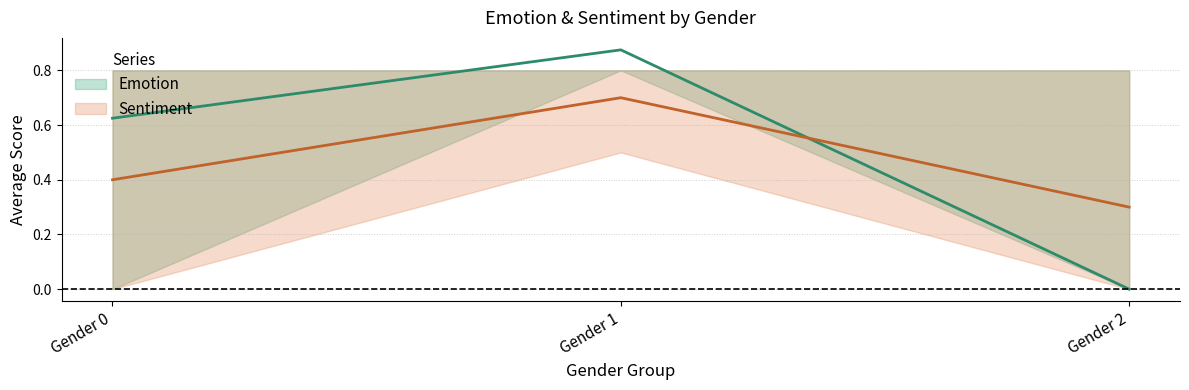

How many categories are shown in the chart?

3